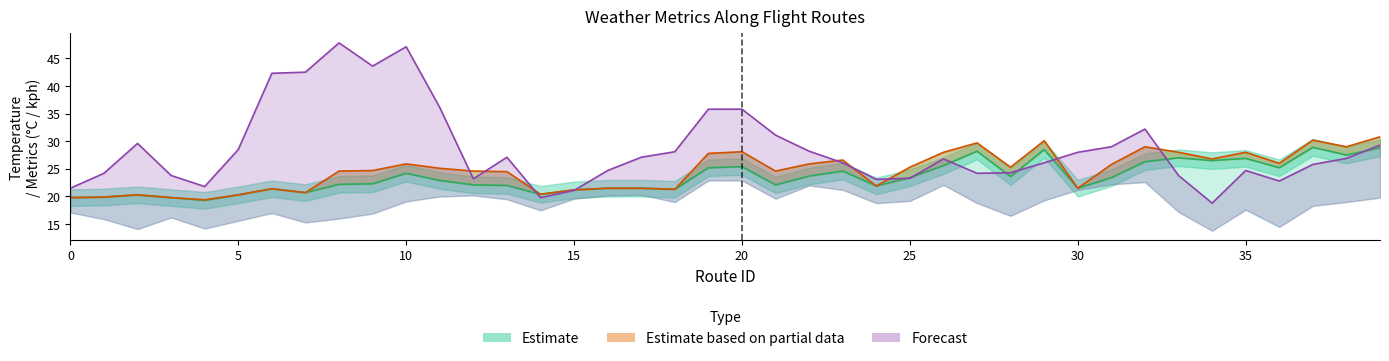

At which category does temp_c (Estimate) reach its first local peak?

10